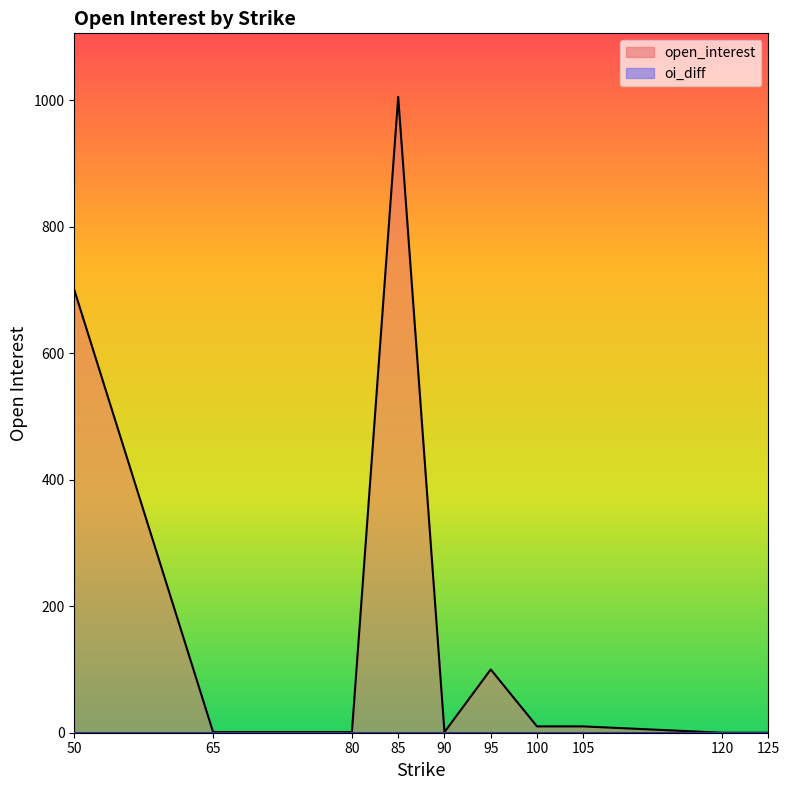

The value at 80 is 1. True or false?

True